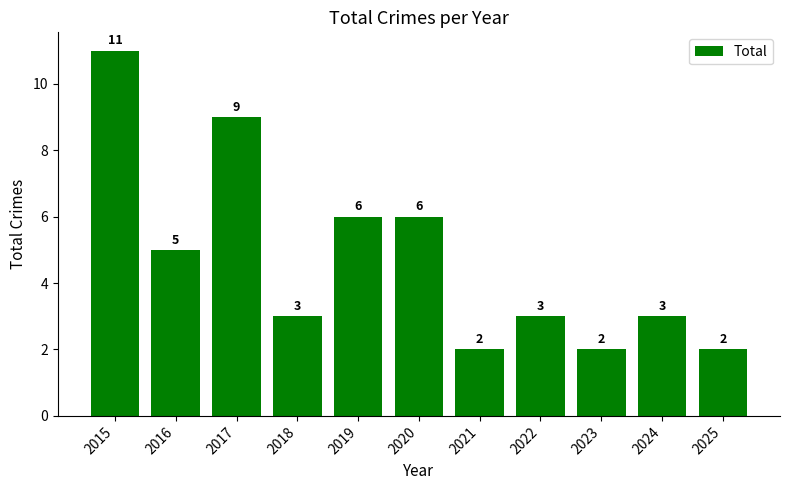

What is the difference between the values at 2018 and 2025?

1